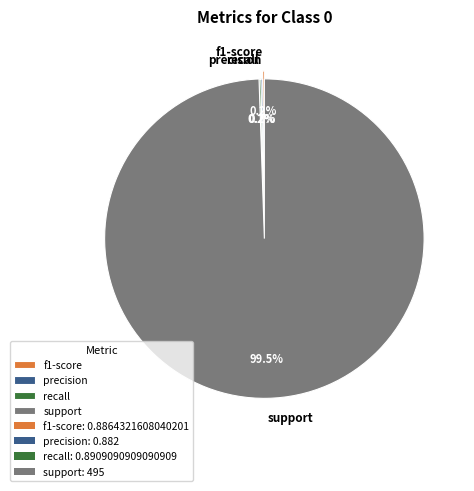

What is the largest slice in the pie chart?

support